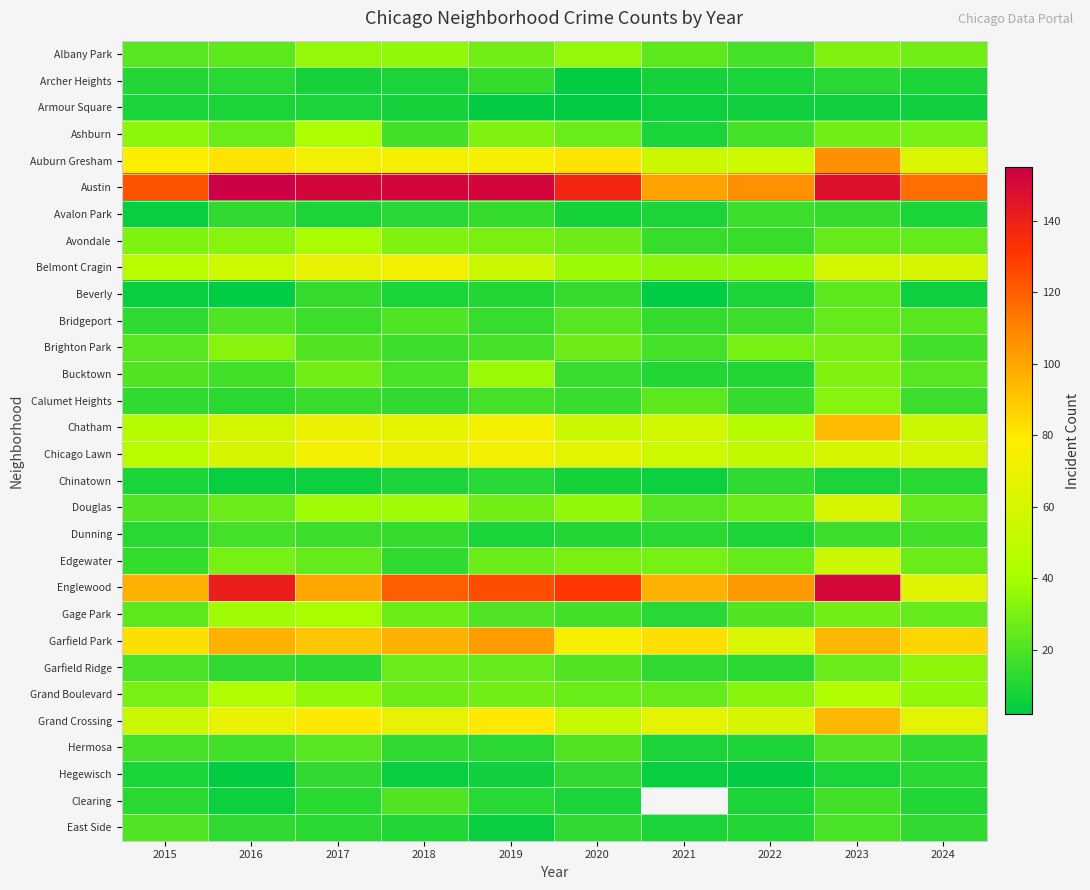

Which series has the largest total across all categories?

Austin